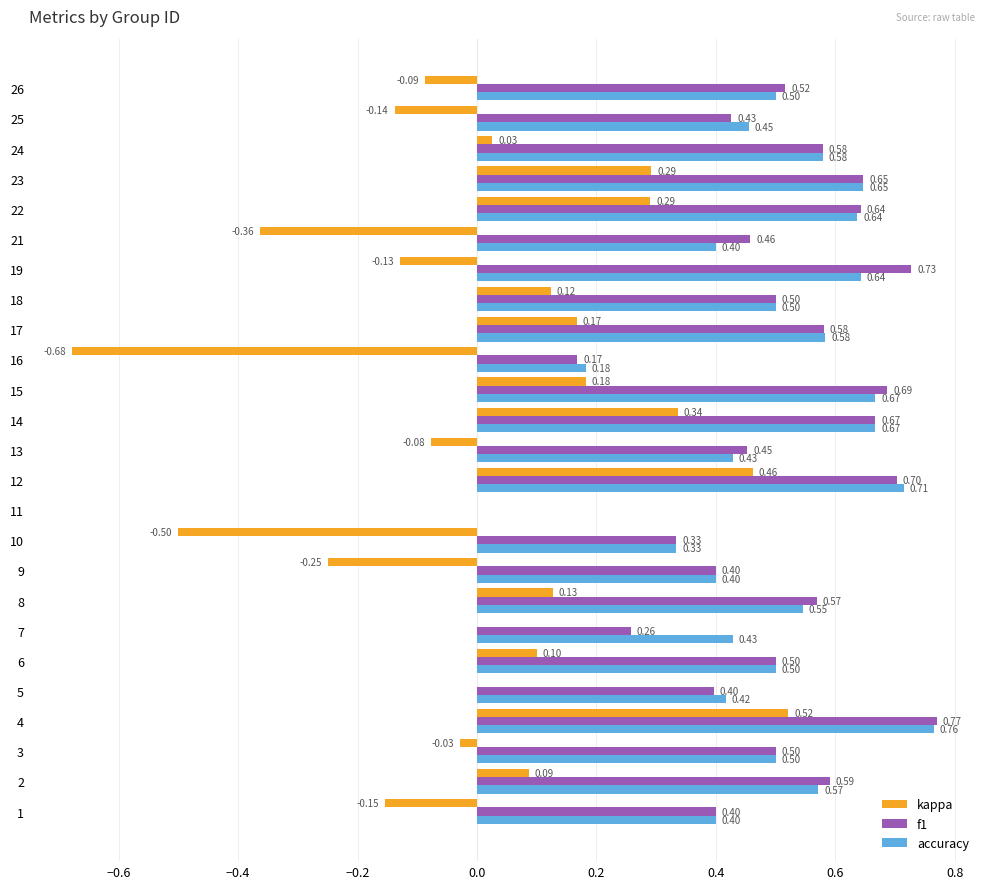

Is the value of kappa at 26 greater than the value of accuracy at 3?

No